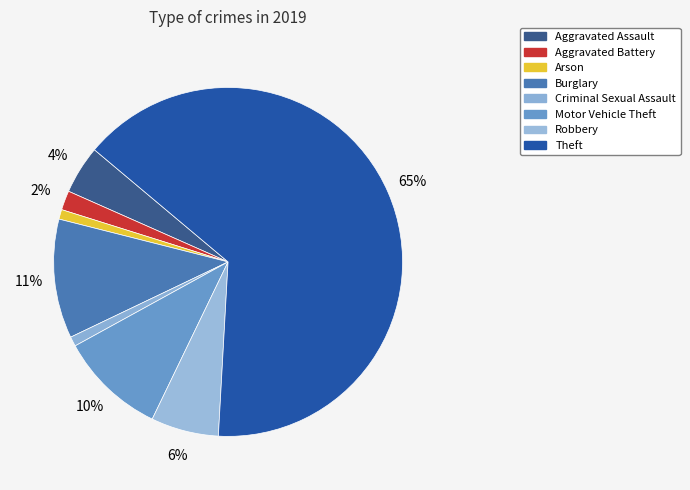

To the nearest percent, what portion does Arson represent?

1%